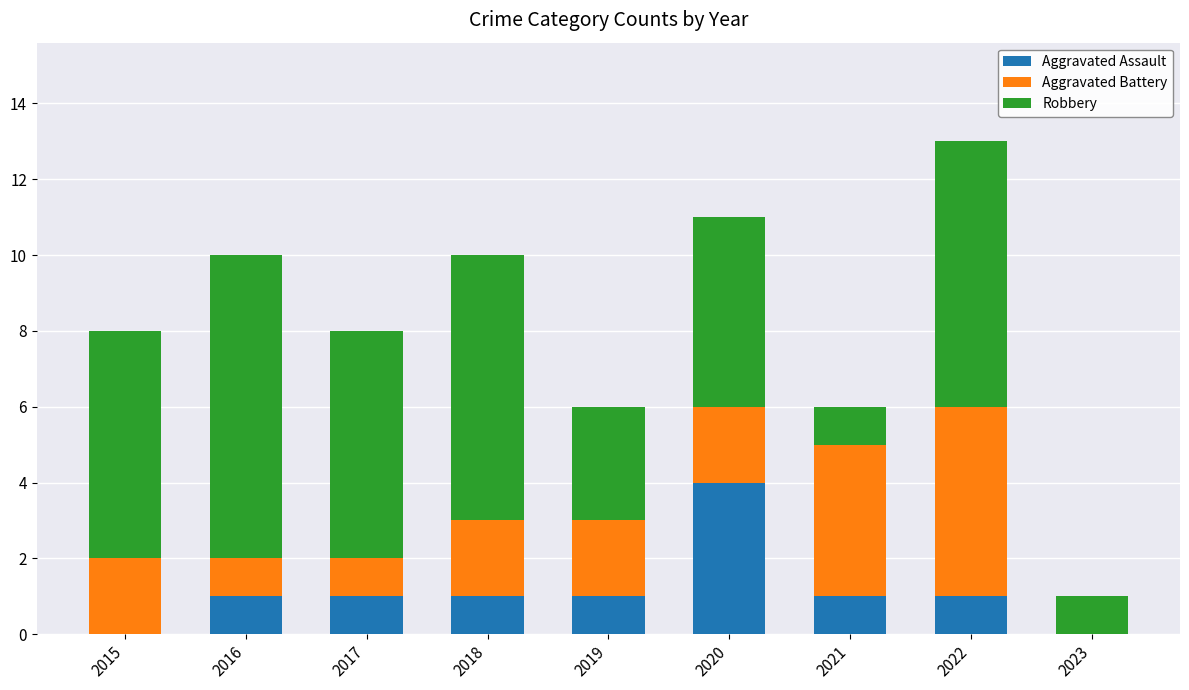

What is the sum of all Aggravated Assault values?

10